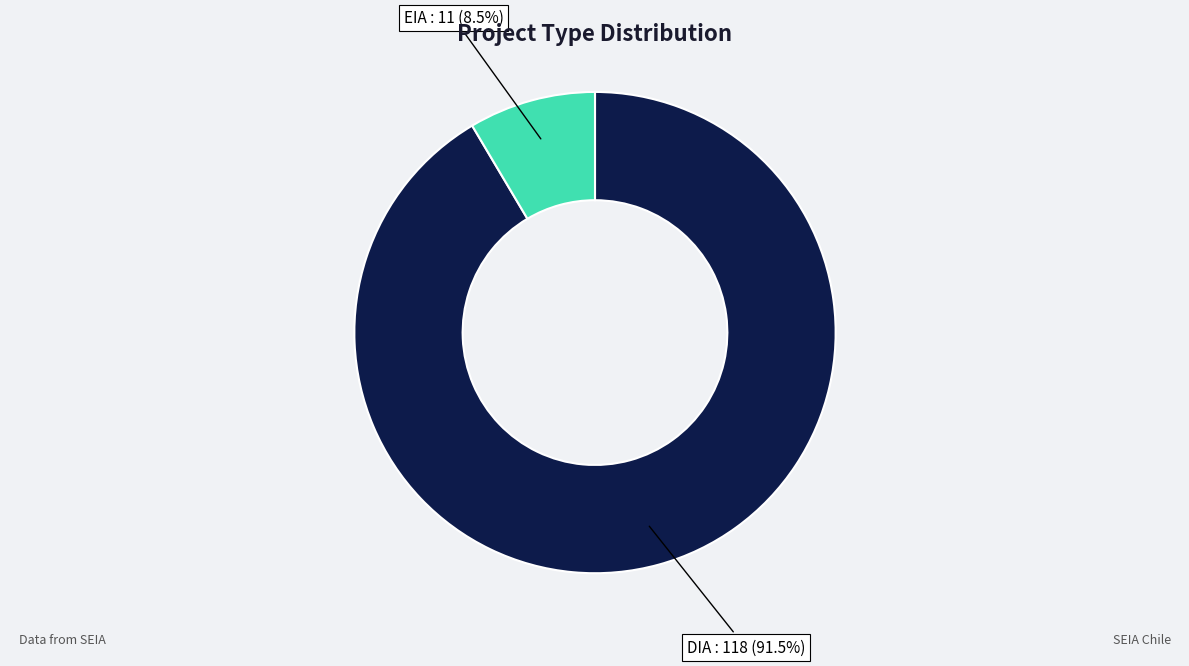

What is the largest slice in the pie chart?

DIA